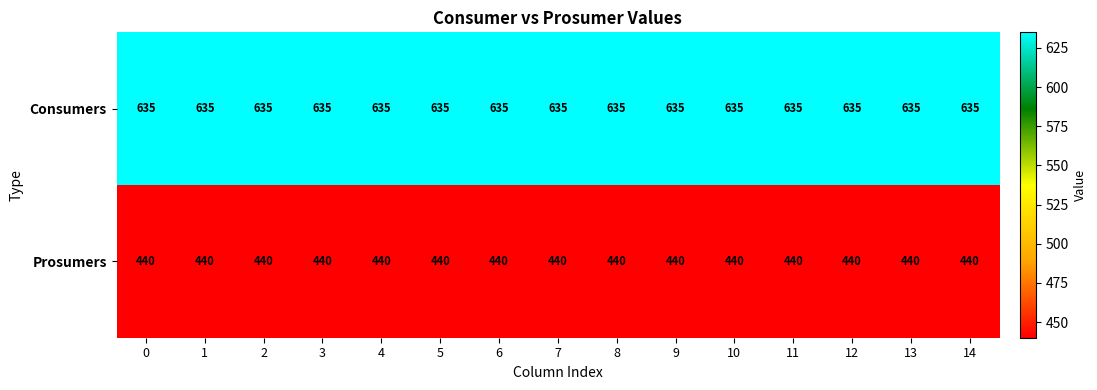

Rank the series by their maximum value, from highest to lowest.

Consumers, Prosumers